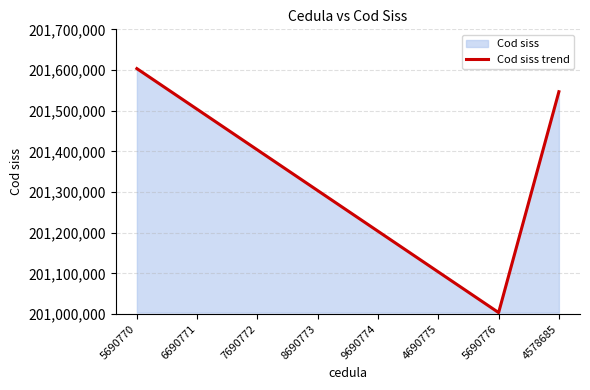

What position from the right is 6690771?

7